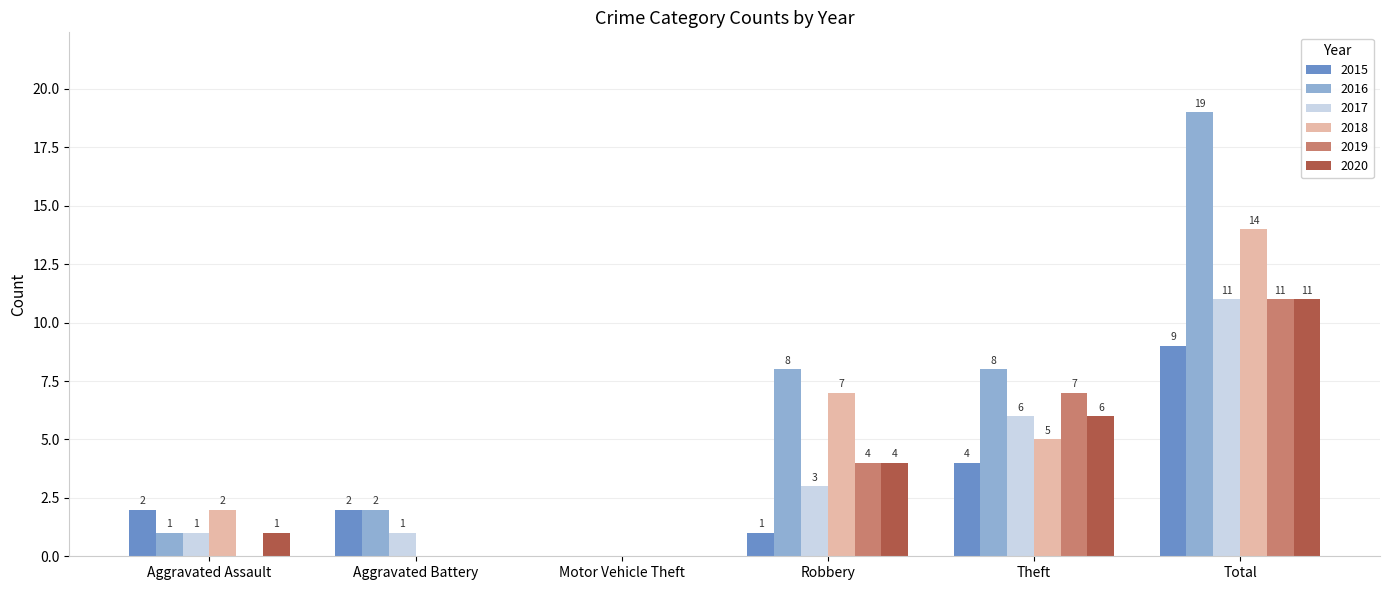

True or false: 2020 has a value of 6 at Theft.

True